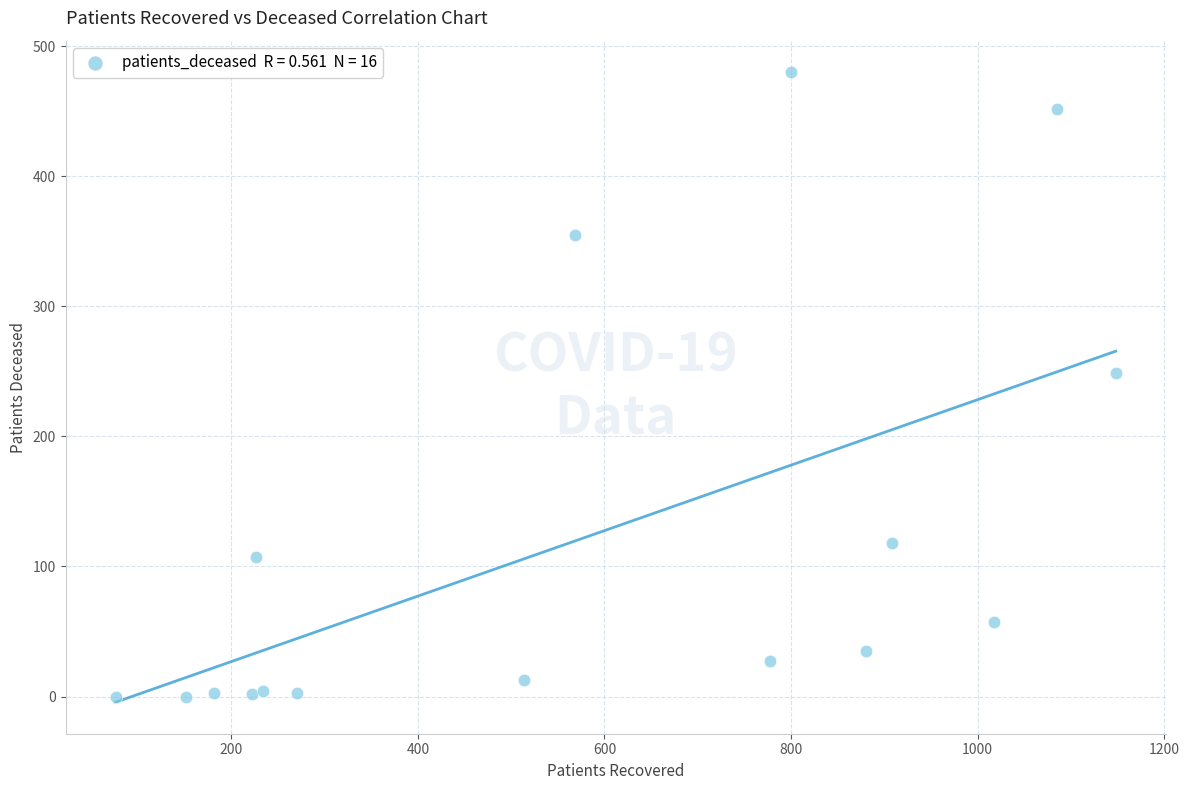

What is the range of Y values (max minus min)?

480